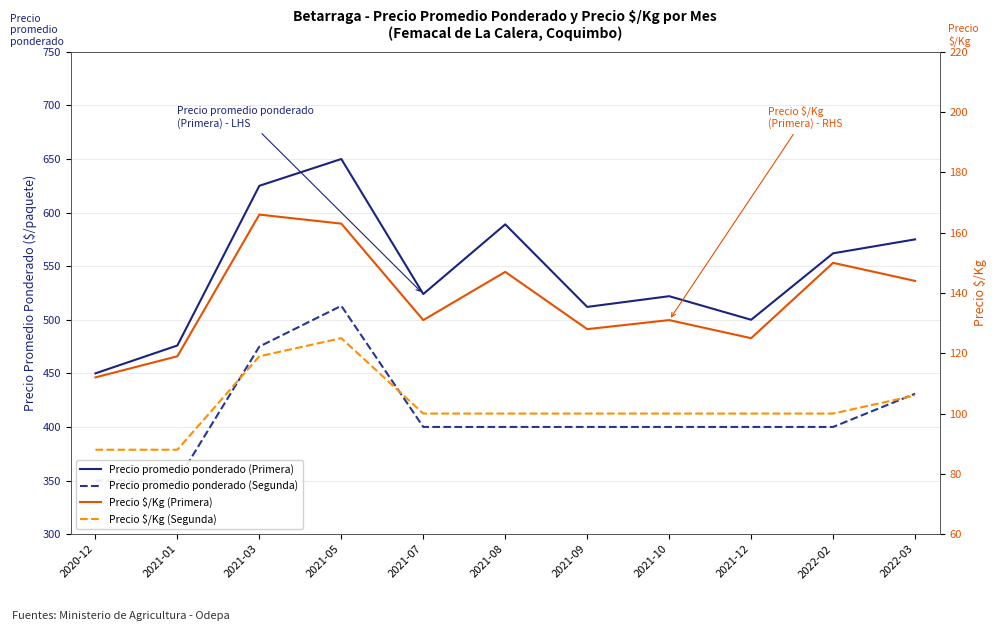

What are all the series names shown in the legend?

Precio promedio ponderado (Primera), Precio promedio ponderado (Segunda), Precio $/Kg (Primera), Precio $/Kg (Segunda)